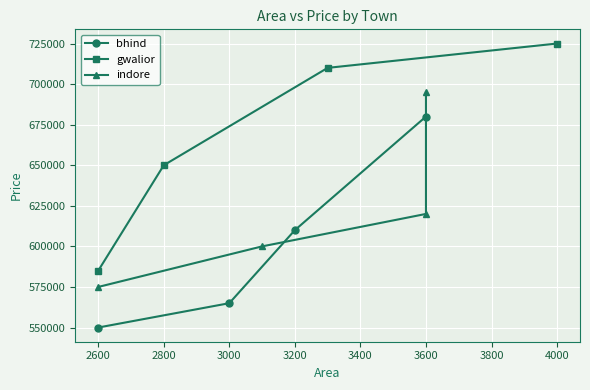

What is the value of the bhind point at the 3rd from the left?

610000